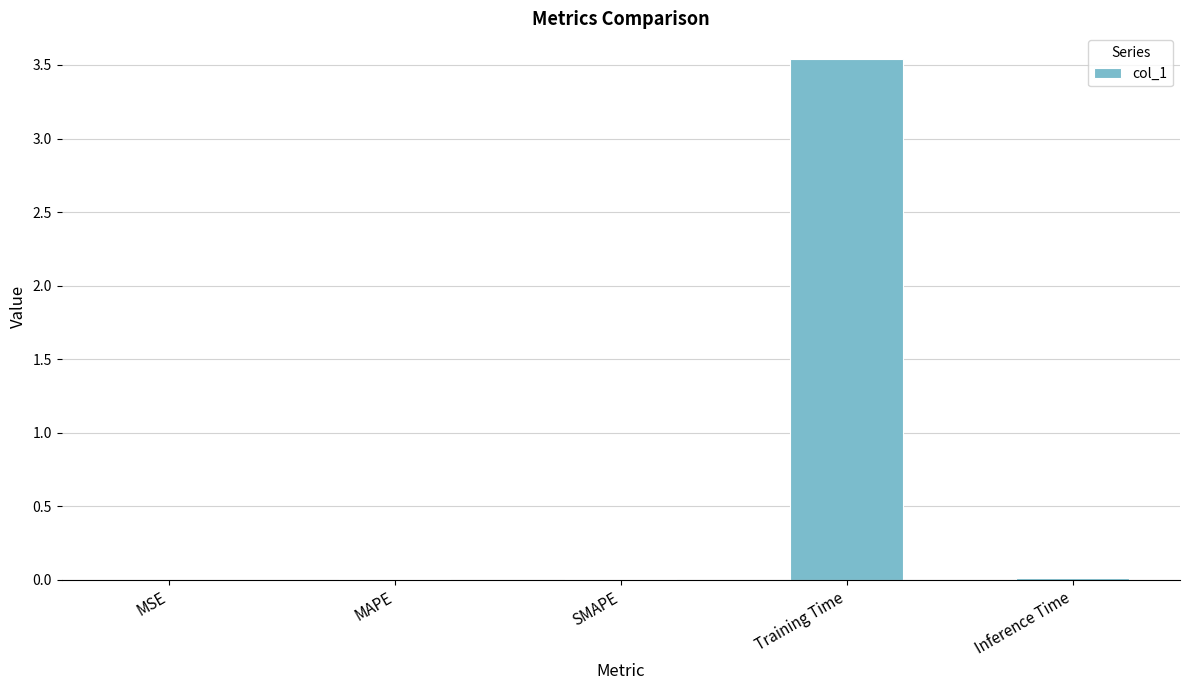

Which category has the highest value across all series?

Training Time